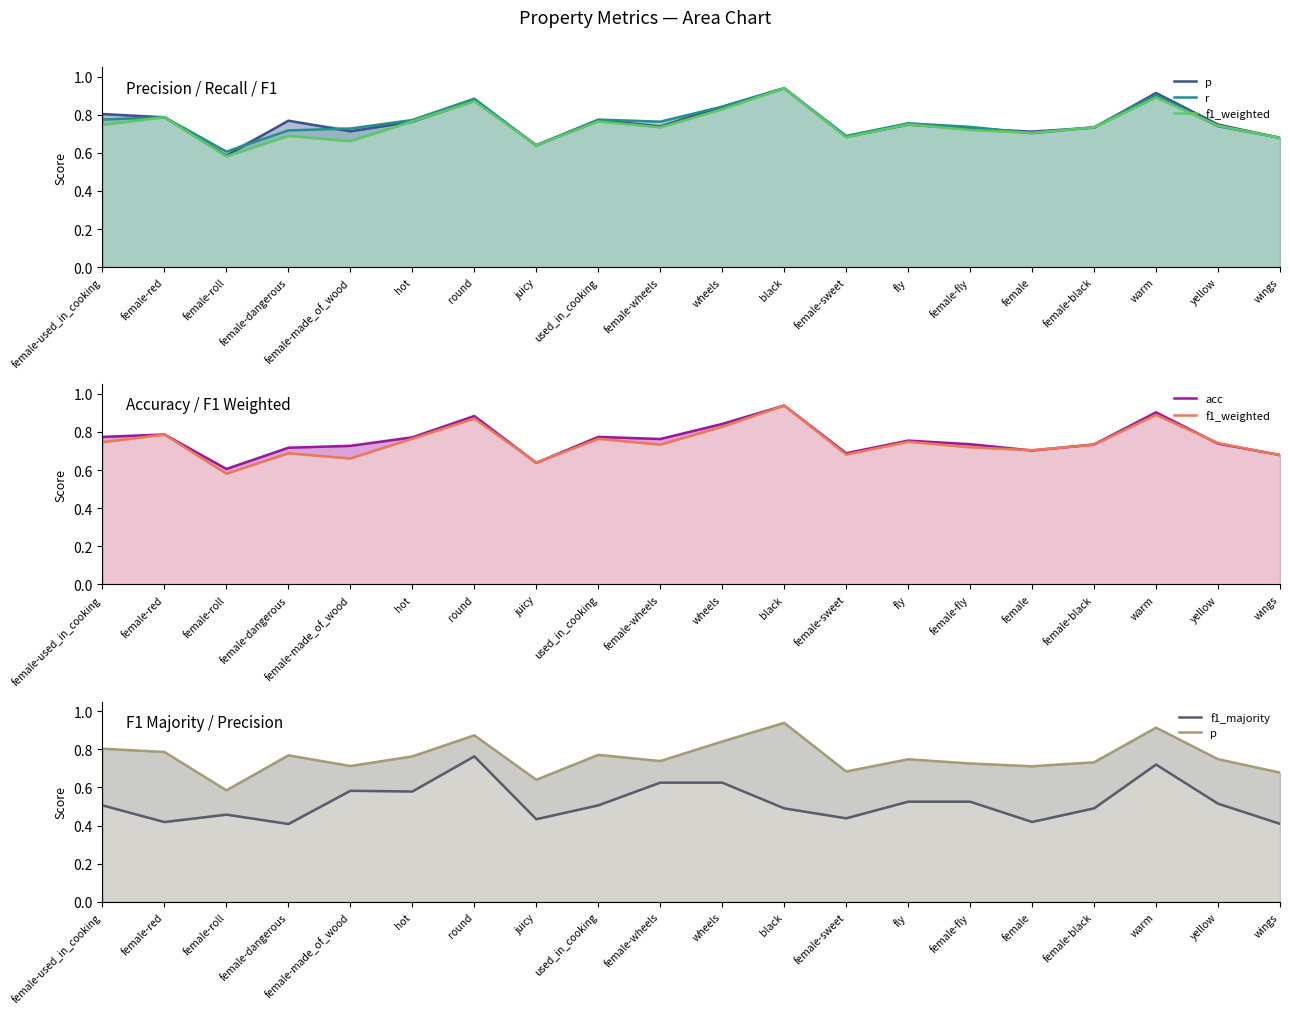

At which category is the sum across all series the highest?

warm